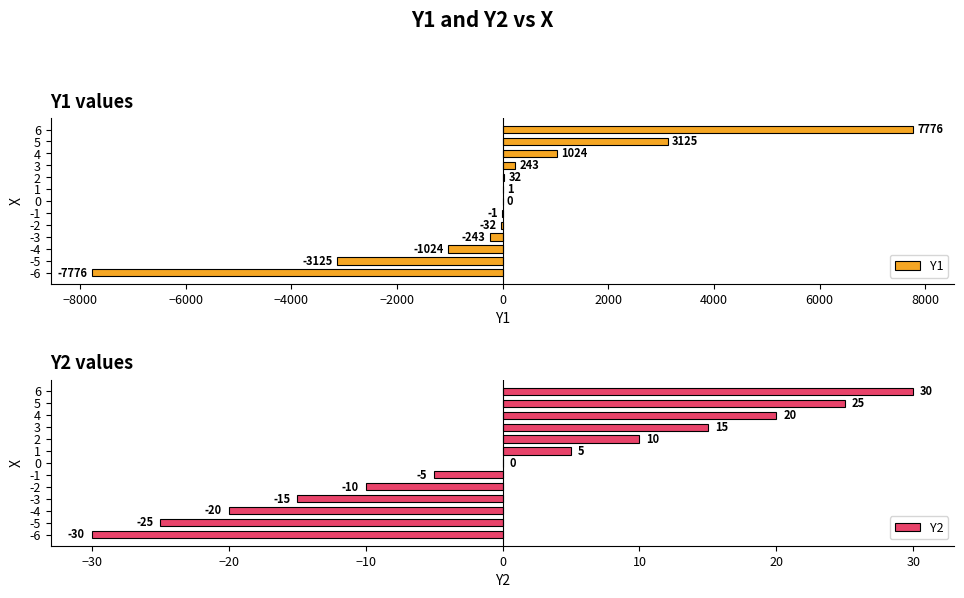

What is the maximum value for Y1?

7776